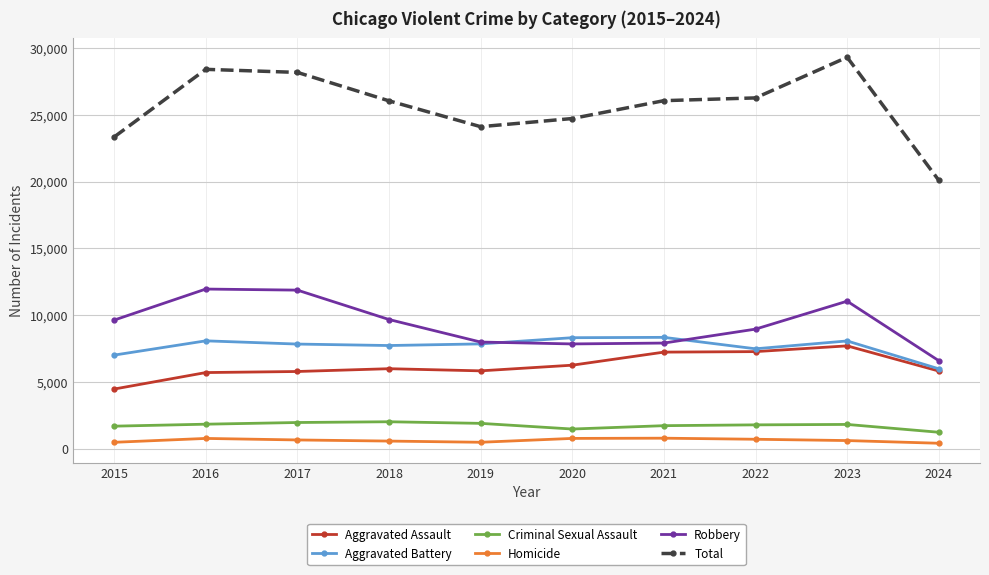

True or false: Aggravated Assault and Total intersect in this chart.

False